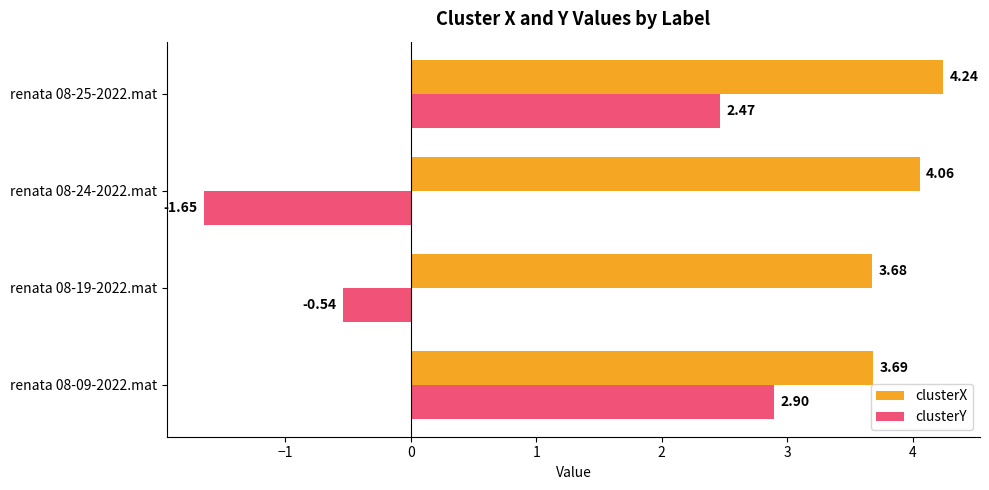

What is the difference between the maximum and second lowest values in the clusterY series?

3.4